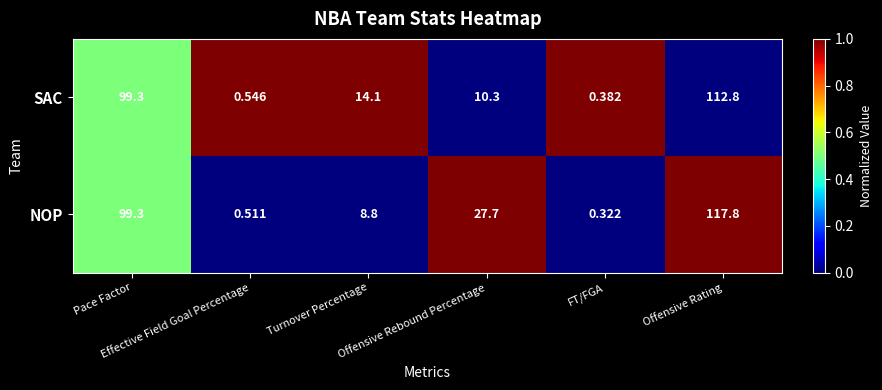

Which series has the largest range (max minus min)?

NOP